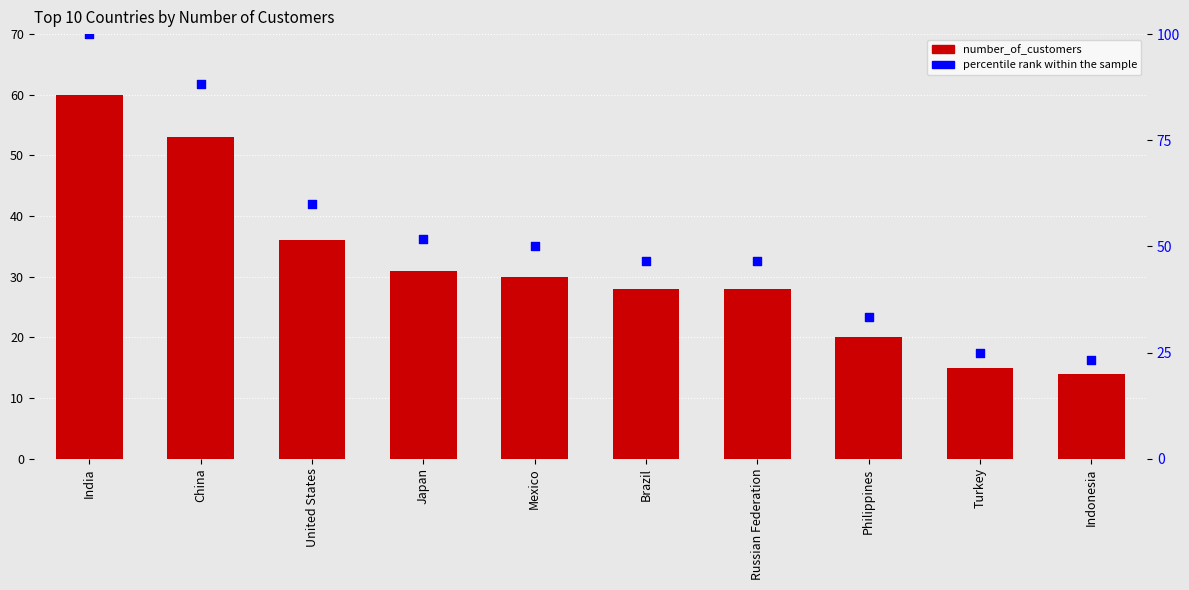

What is the total value across all series at Mexico?

80.0